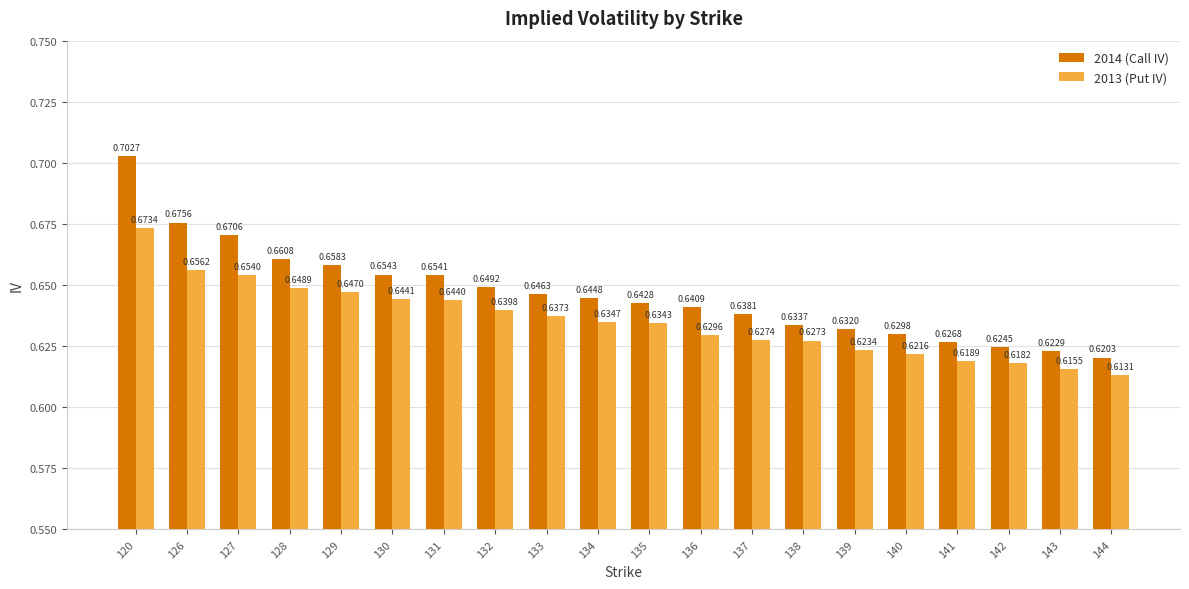

Which label corresponds to the smallest value in the chart?

144